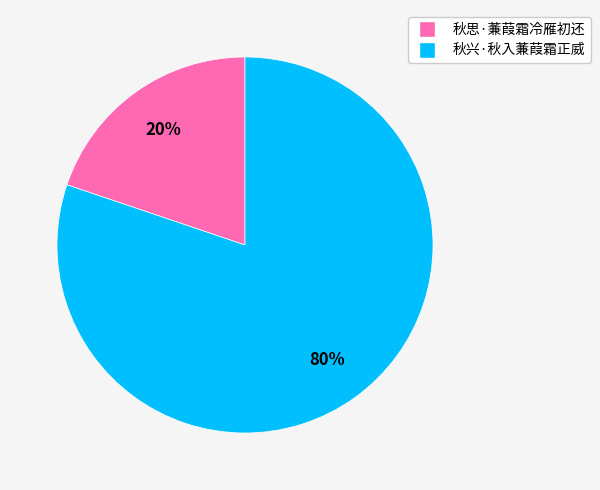

To the nearest percent, what is the difference between the largest and smallest slice percentages?

60%